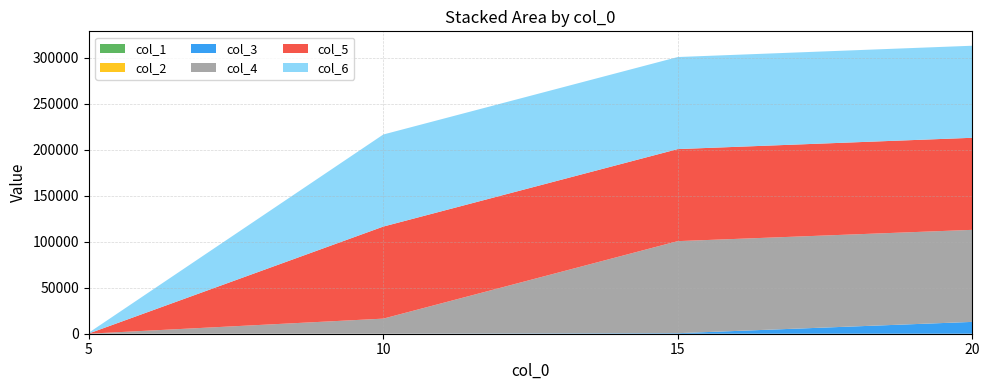

Reading right to left, extract all data points from this chart.

col_1: 2.0	1.2	0.5	0.5
col_2: 8.3	2.6	1.5	0.7
col_3: 12836.1	577.9	14.3	1.2
col_4: 99994.2	99996.2	16377.2	43.5
col_5: 100000.0	99996.8	99997.8	197.3
col_6: 100000.0	99996.3	100000.0	845.3